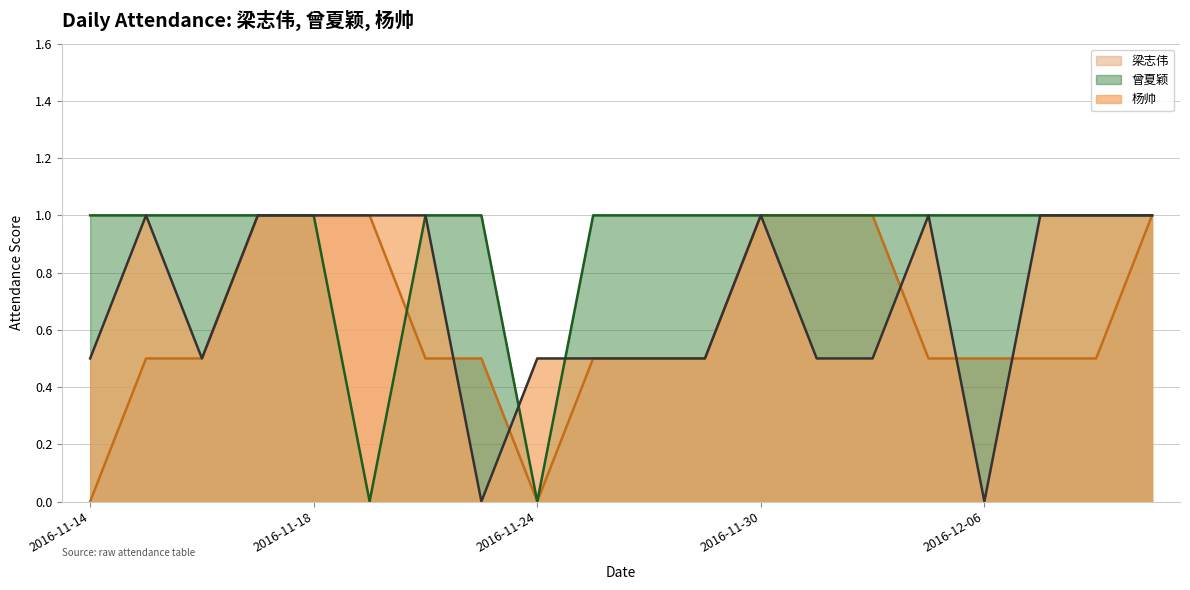

What is the difference between the maximum and minimum values in the 梁志伟 series?

1.0